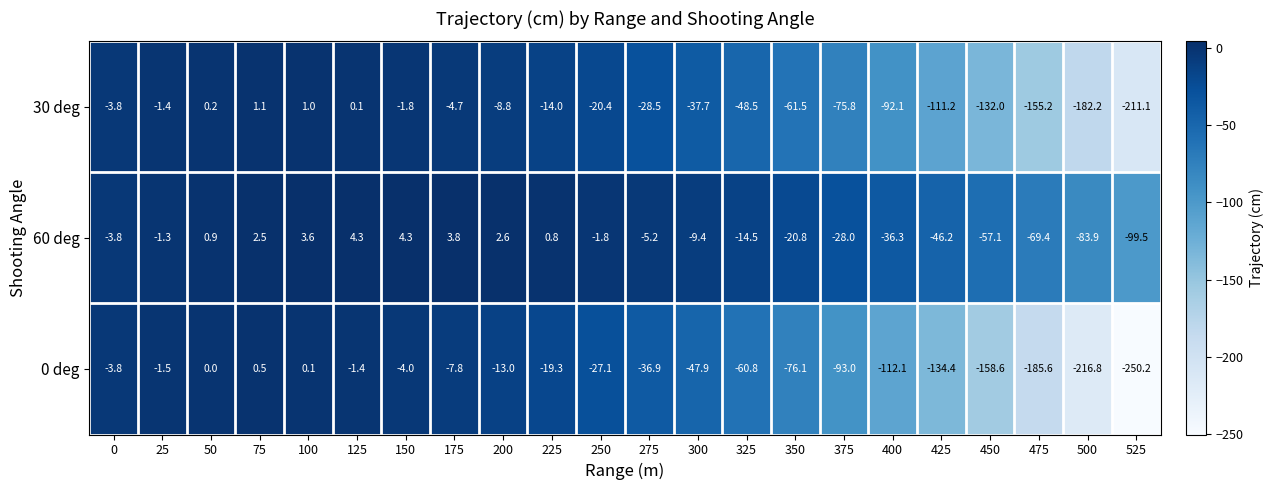

Which series has the widest spread of values?

0 deg